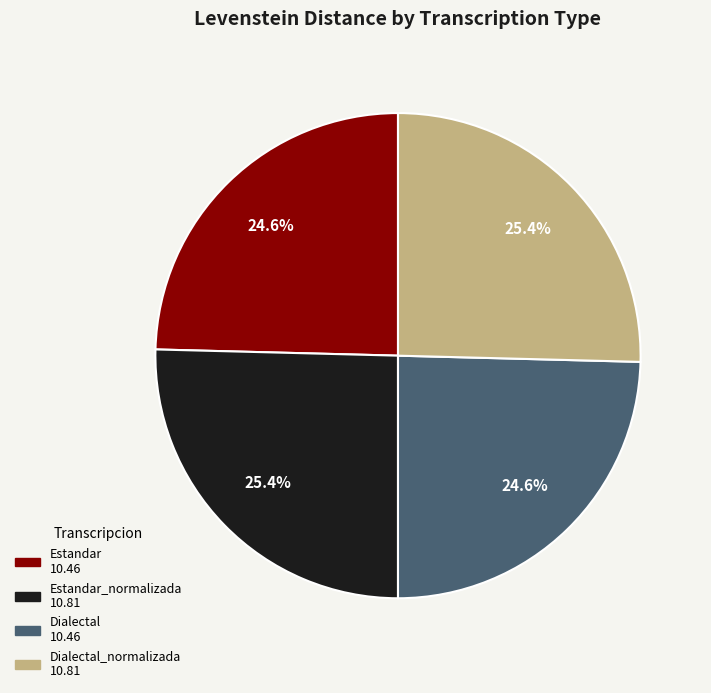

Is there any slice that represents more than half of the pie?

No